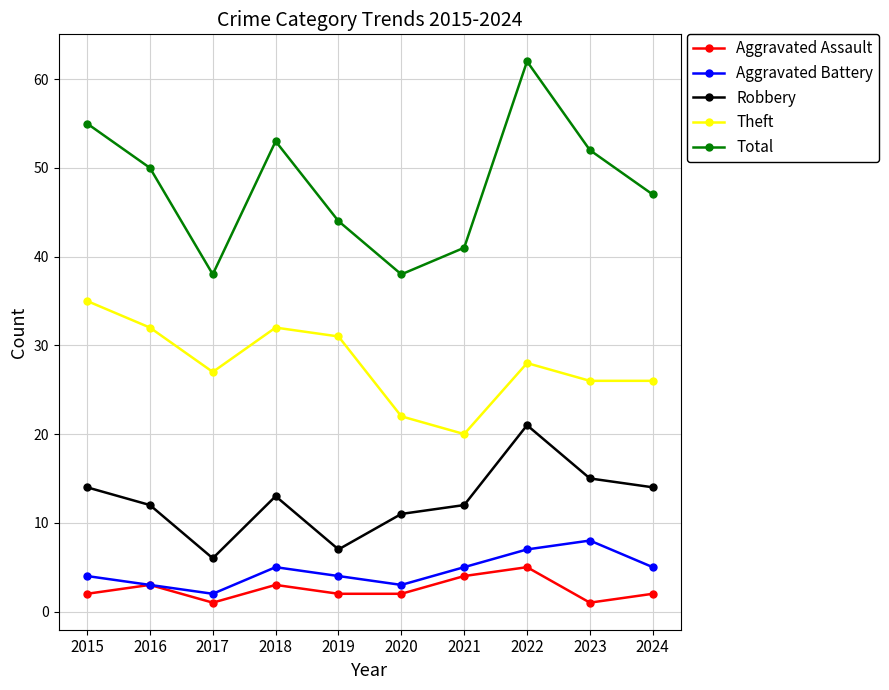

At which category is the sum across all series the highest?

2022